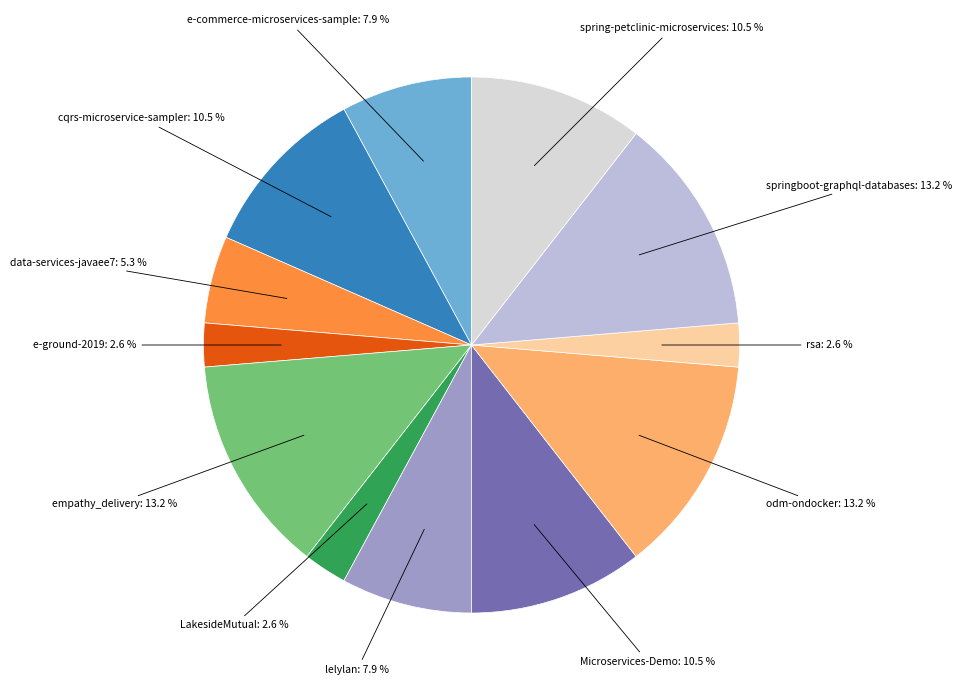

Is there a majority slice in this chart?

No